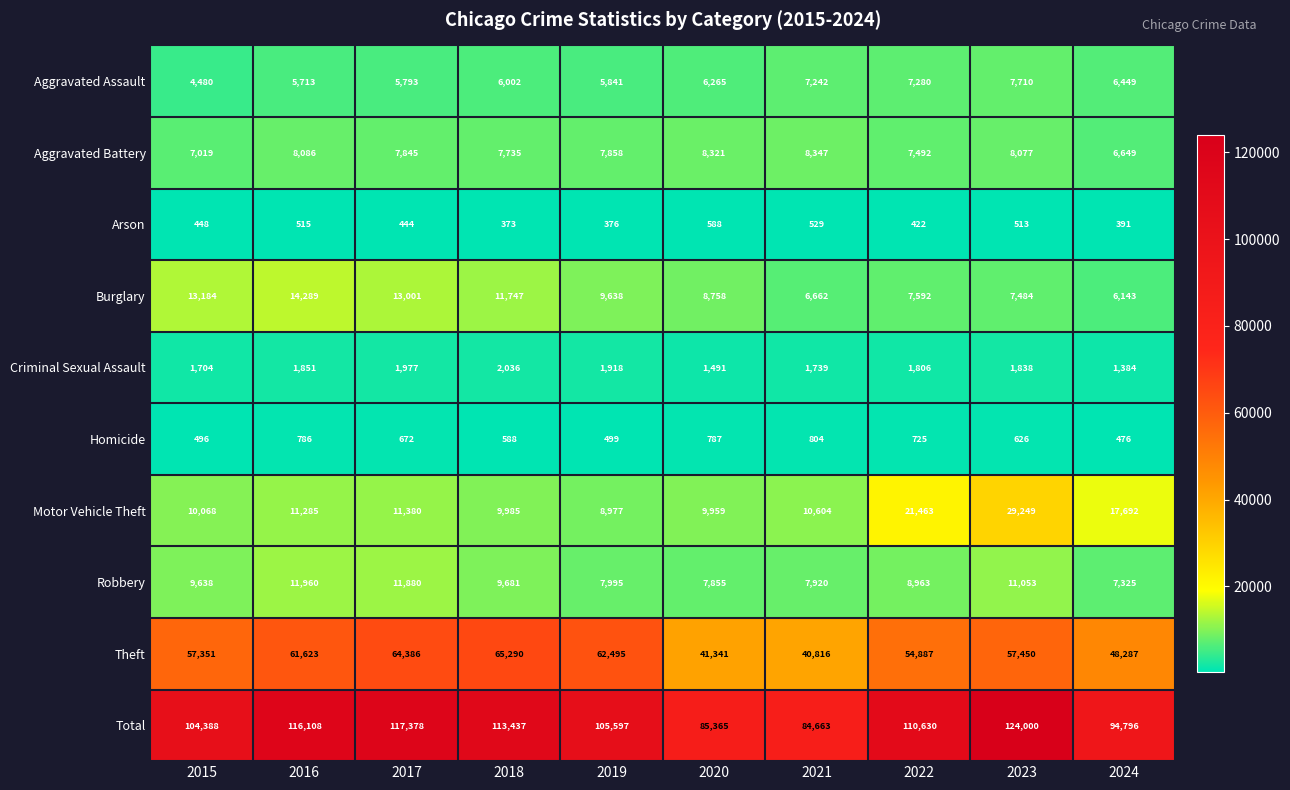

Where is Theft nearest to the value 53053?

2022